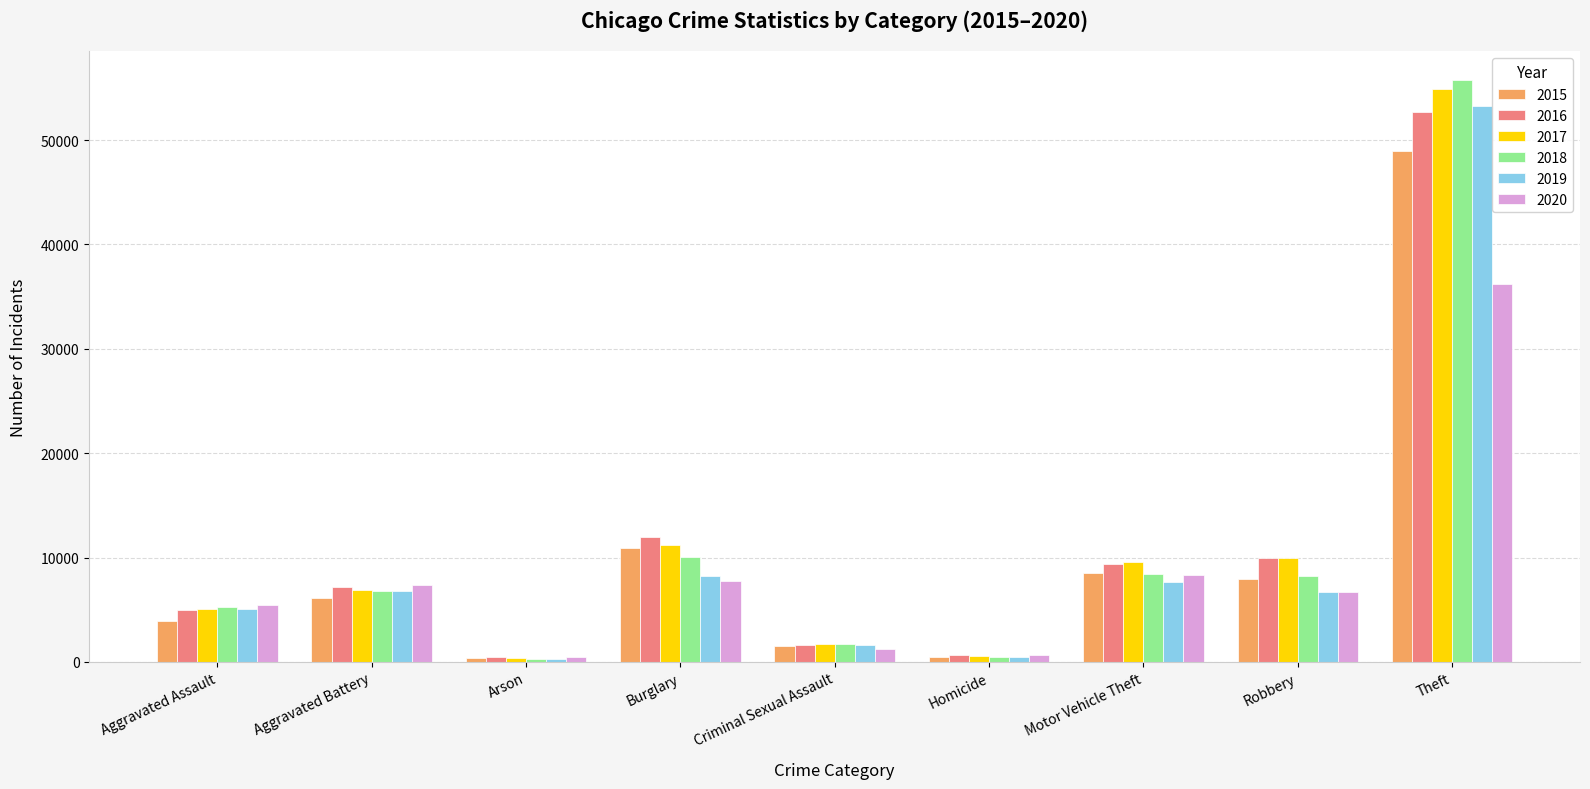

What is the label of the 6th bar from the right?

Burglary